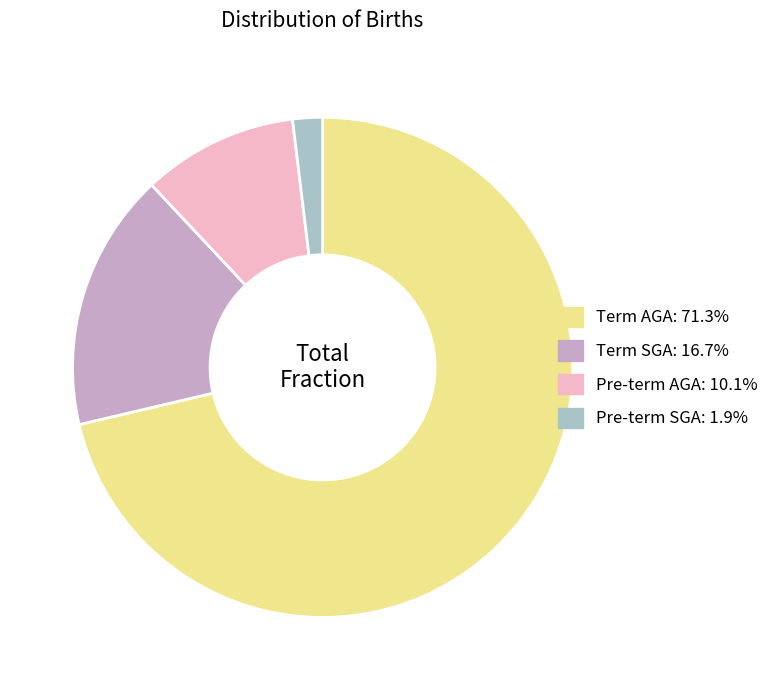

Which category has the biggest portion of the pie?

Term AGA